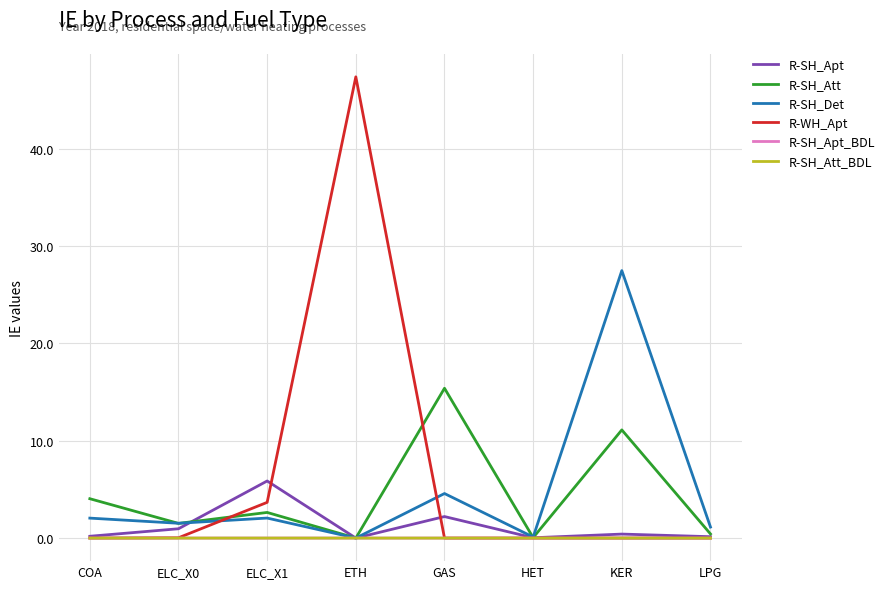

Which series has the largest total across all categories?

R-WH_Apt